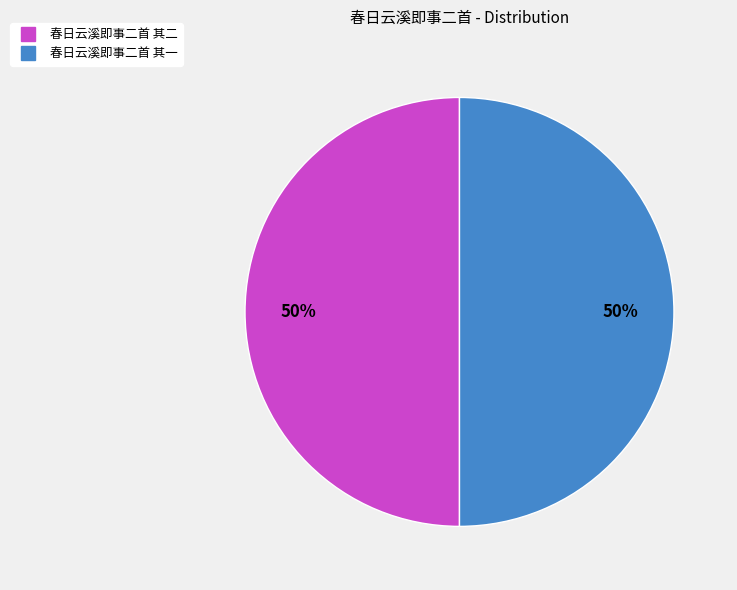

True or false: 春日云溪即事二首 其一 accounts for 50% of the total.

True